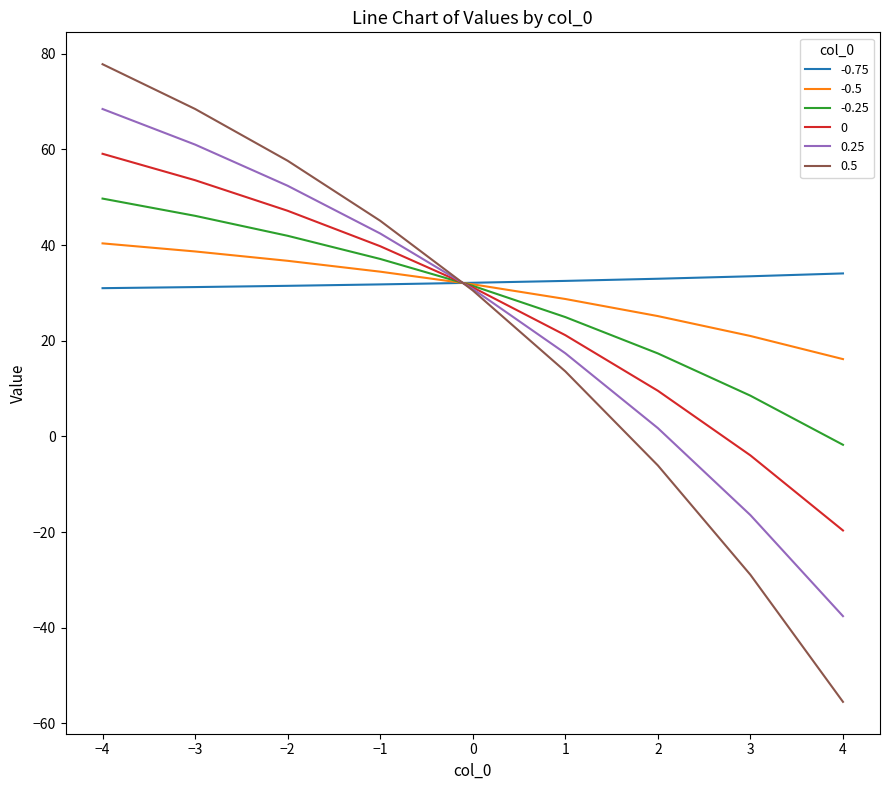

What is the spread (max minus min) of values at −1?

13.3